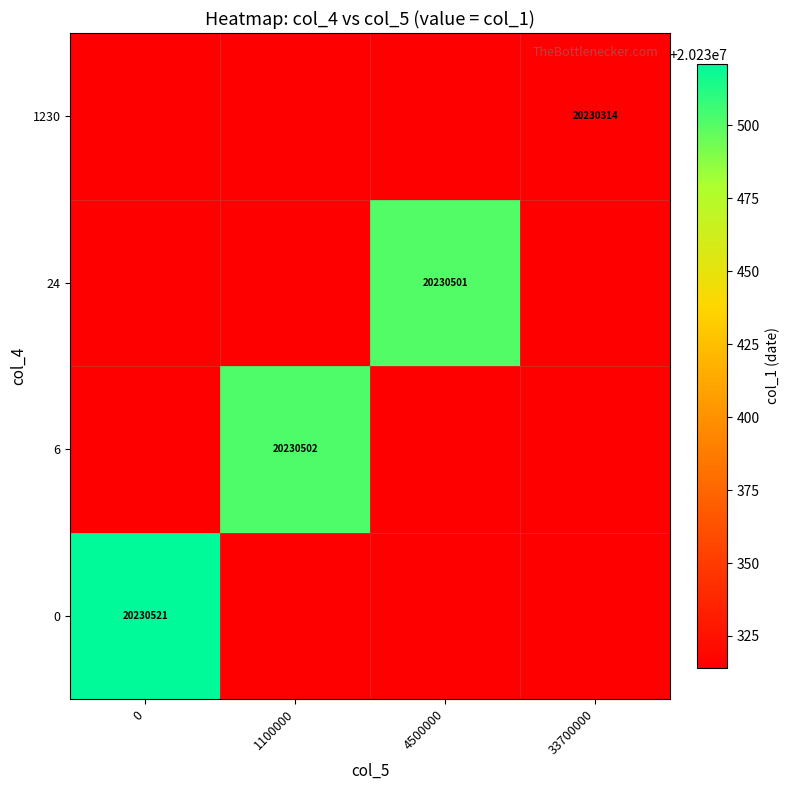

Reading right to left, extract all data points from this chart.

row_0: 33700000=20230314	4500000=20230314	1100000=20230314	0=20230521
row_1: 33700000=20230314	4500000=20230314	1100000=20230502	0=20230314
row_2: 33700000=20230314	4500000=20230501	1100000=20230314	0=20230314
row_3: 33700000=20230314	4500000=20230314	1100000=20230314	0=20230314